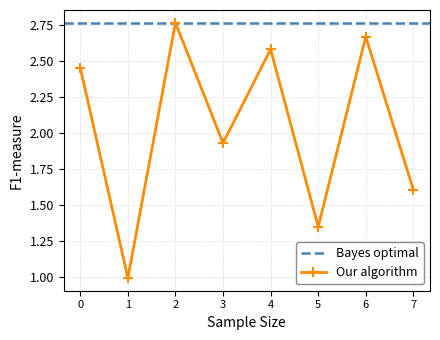

True or false: the data has more than 1 interior local peaks.

True